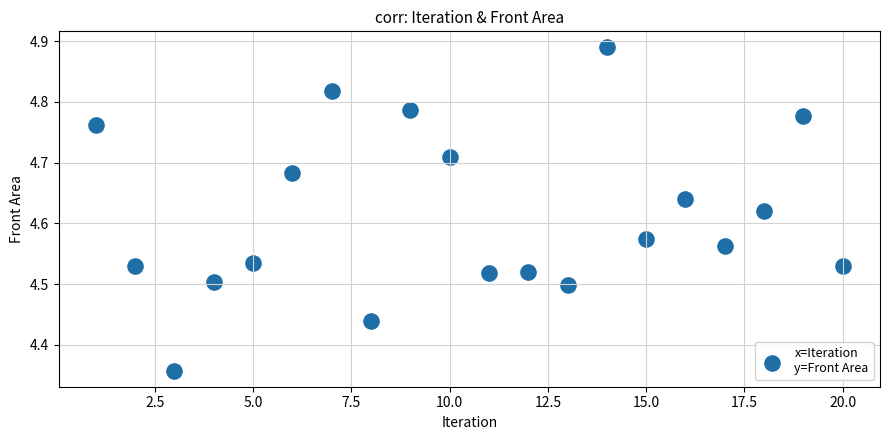

What is the range of X values (max minus min)?

19.0